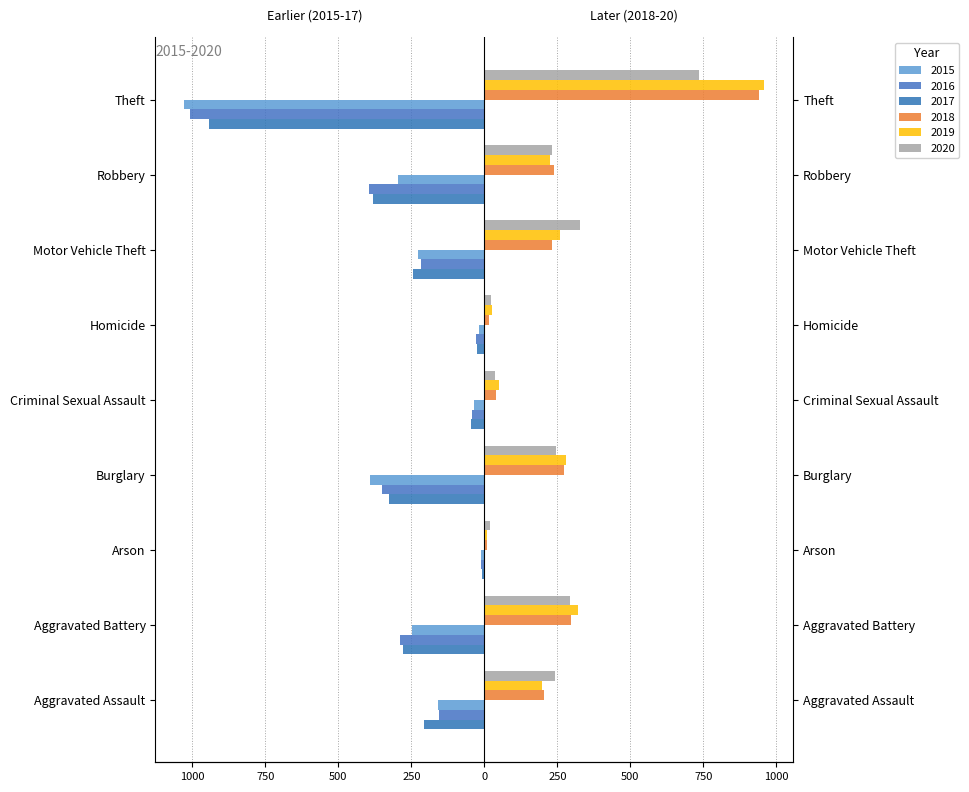

What is the total value across all series at Aggravated Assault?

124